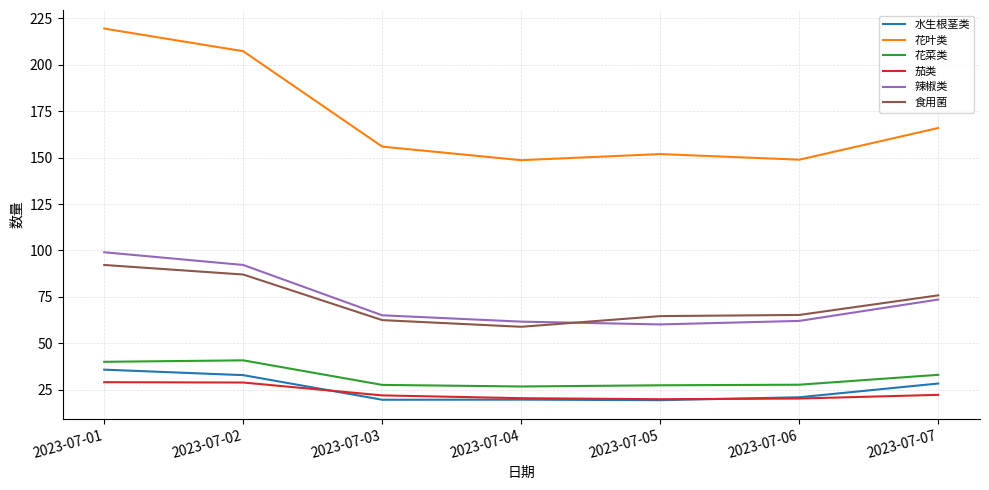

Which series has the largest range (max minus min)?

花叶类